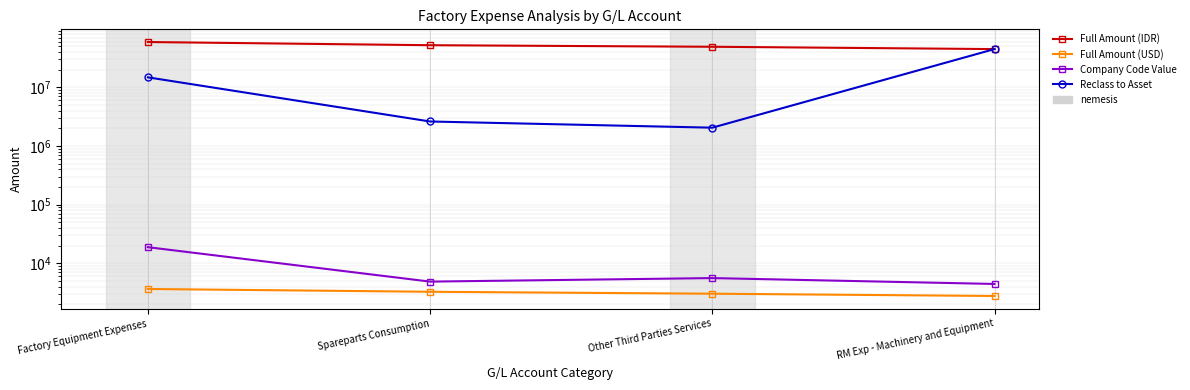

True or false: Full Amount (USD) has a value of 1678.0 at Spareparts Consumption.

False